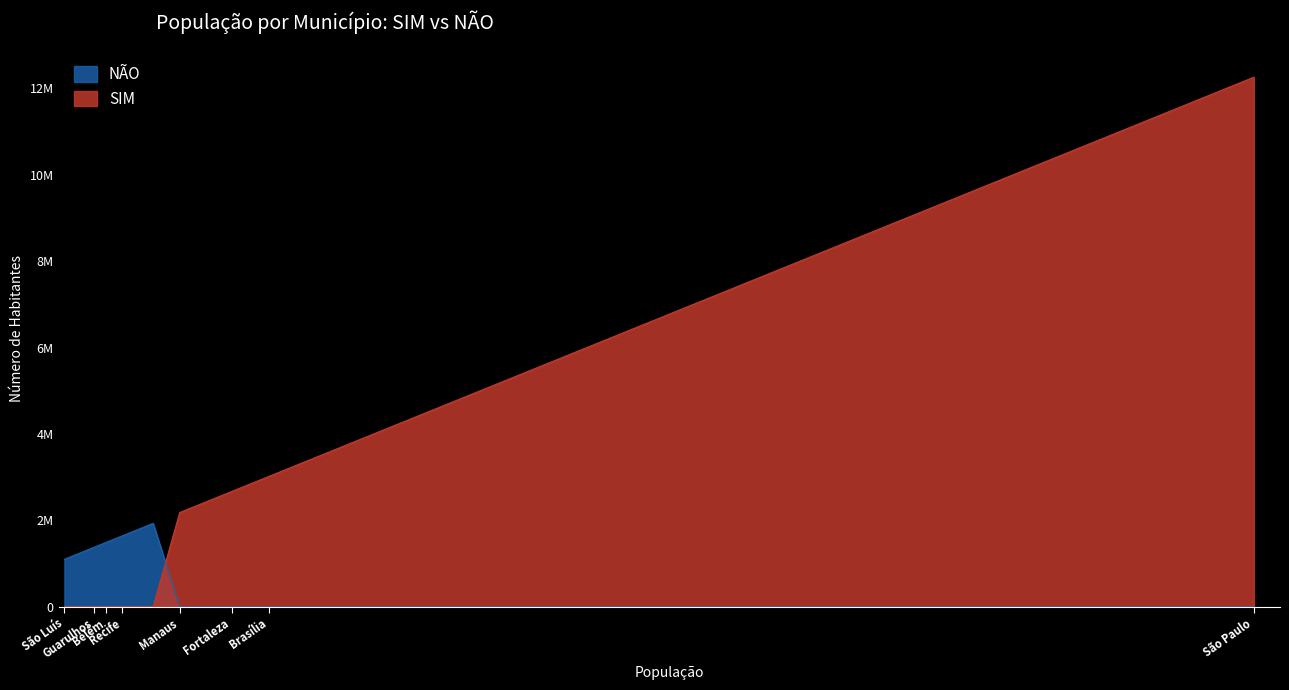

How many positive values does the SIM series have?

7